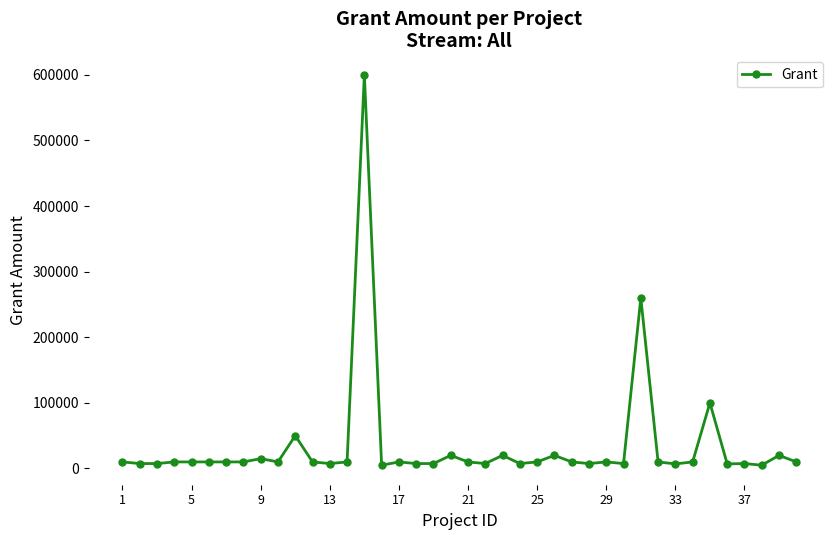

What is the difference between the maximum and minimum values?

595000